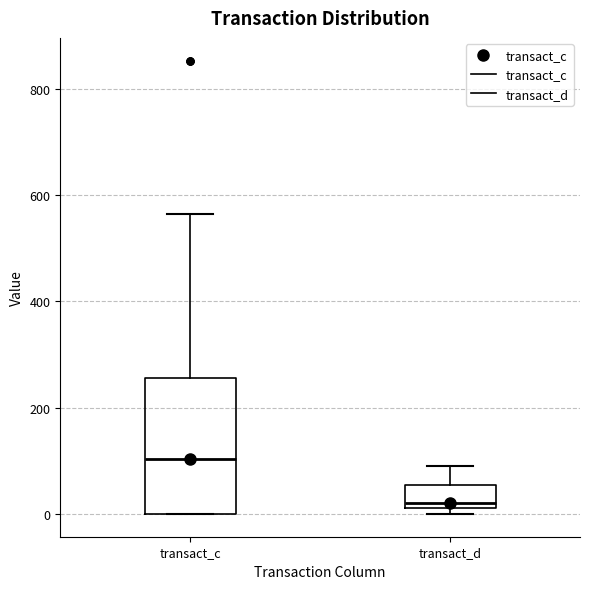

Comparing the boxes themselves (not the whiskers), which one is the tallest?

transact_c